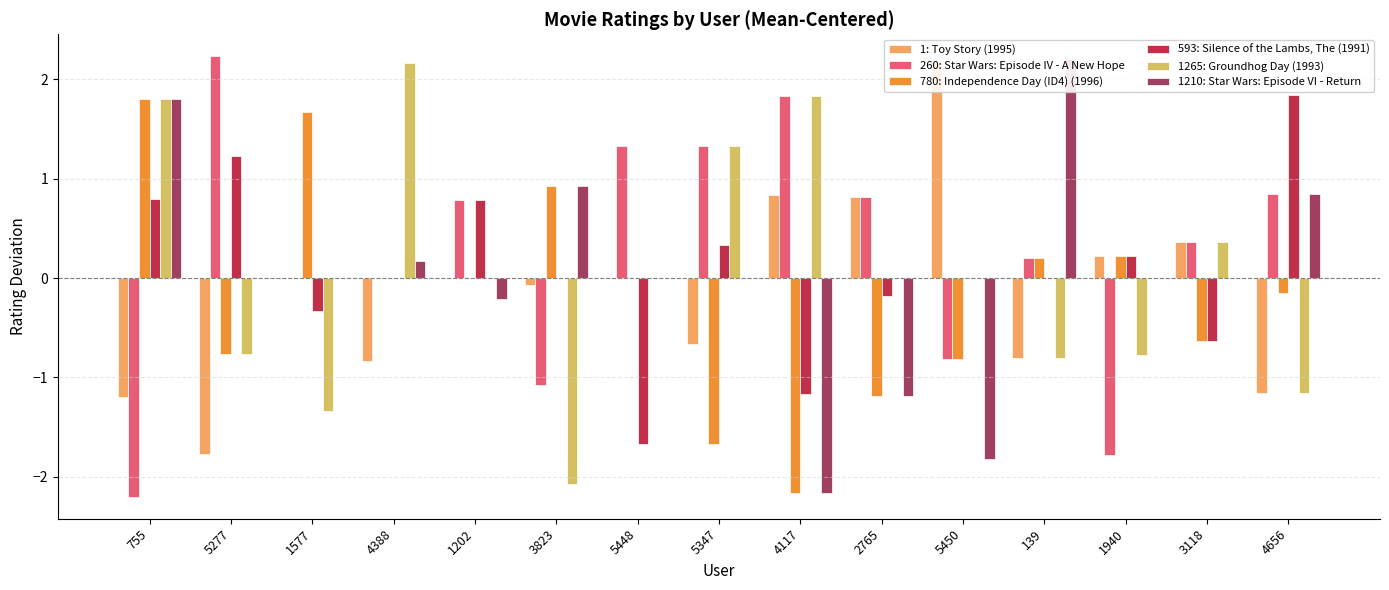

What is the value of the 260: Star Wars: Episode IV - A New Hope bar at the 7th from the left?

1.3